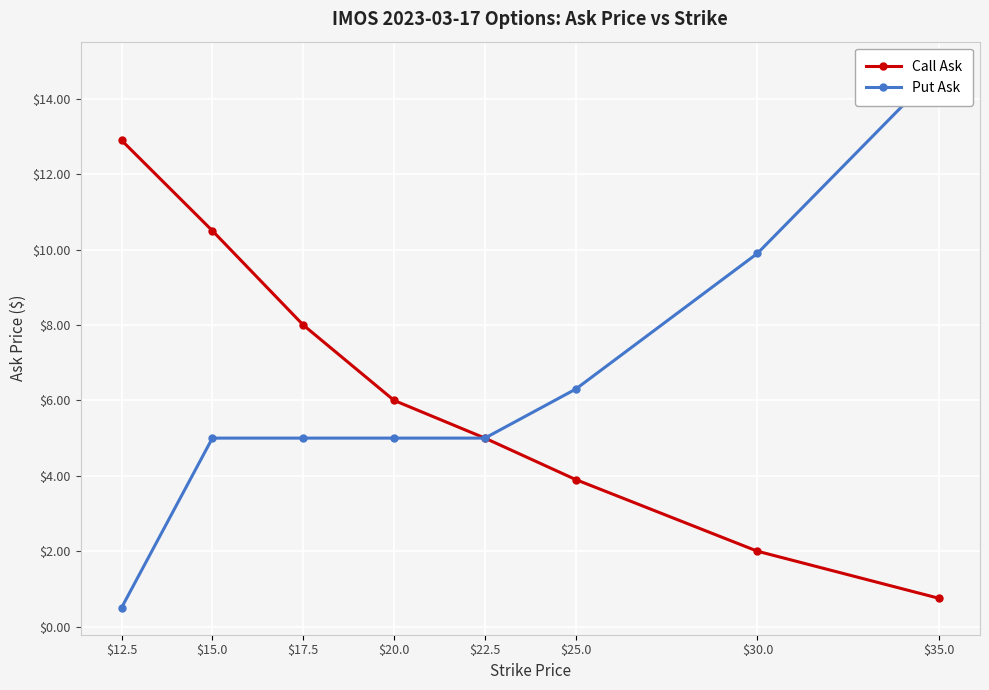

Reading left to right, what are all the values shown in this chart?

Call Ask: 12.9	10.5	8.0	6.0	5.0	3.9	2.0	0.8
Put Ask: 0.5	5.0	5.0	5.0	5.0	6.3	9.9	14.8